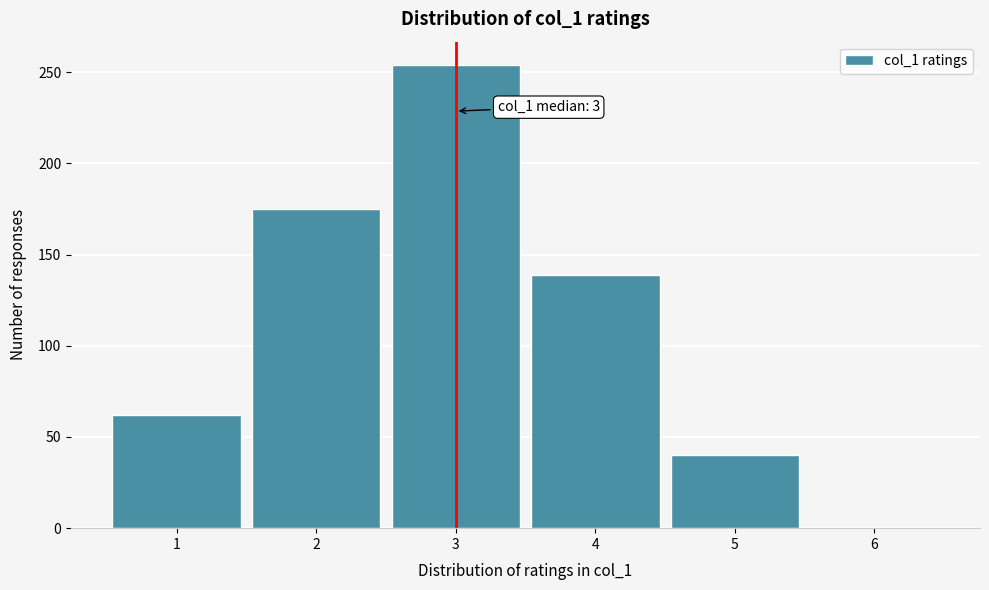

Which range on the x-axis has the tallest bar?

2.5 to 3.5